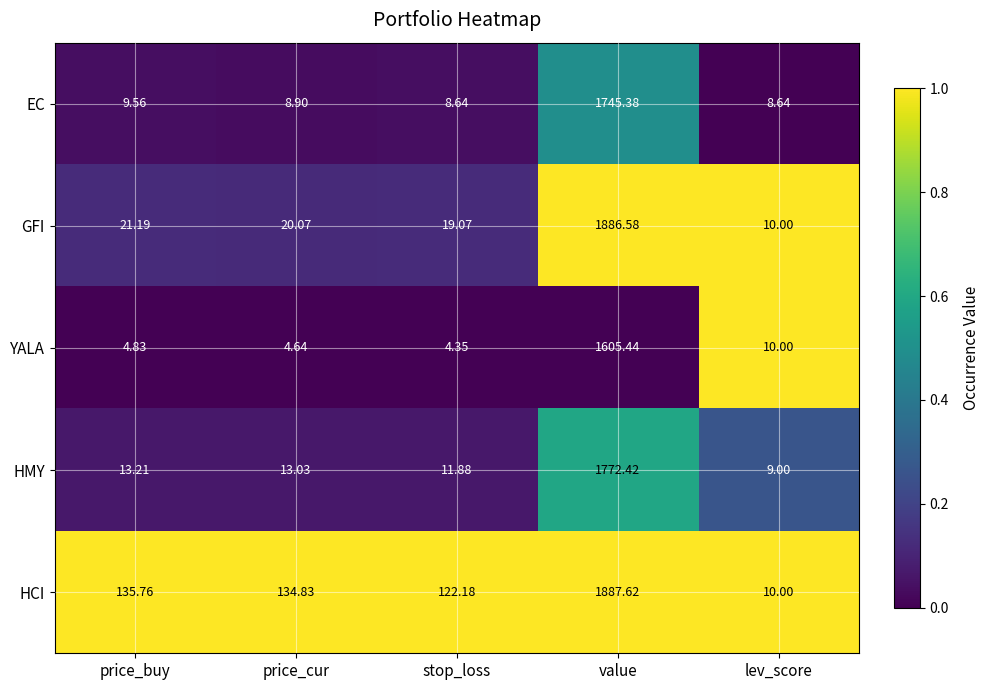

At stop_loss, list the series in order from largest to smallest.

HCI, GFI, HMY, EC, YALA